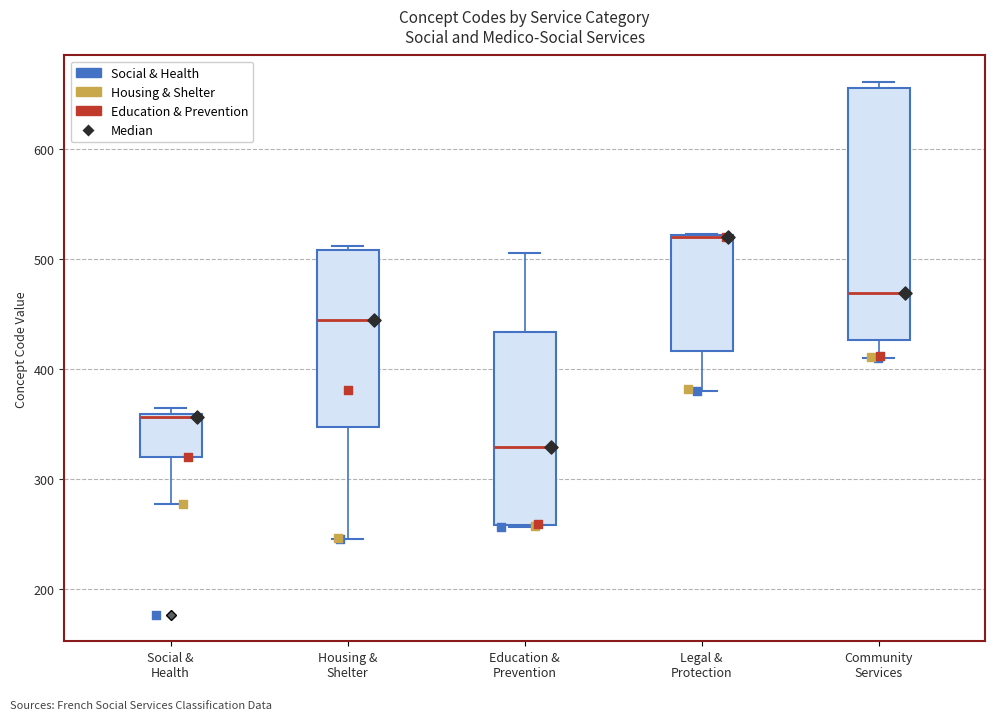

Reading left to right, transcribe this box plot: for each box, give where its median line is, the range the box spans, and where its two whiskers end, as read against the y-axis. The values are not printed on the chart, so give them approximately, as read against the axis.

Social & Health: median 360 (drawn on the box's upper edge), box 320 to 360, whiskers 280 to 370
Housing & Shelter: median 440, box 350 to 510, whiskers 250 to 510 (just above the box's upper edge)
Education & Prevention: median 330, box 260 to 430, whiskers 260 to 510
Legal & Protection: median 520 (drawn on the box's upper edge), box 420 to 520, whiskers 380 to 520
Community Services: median 470, box 430 to 660, whiskers 410 to 660 (just above the box's upper edge)